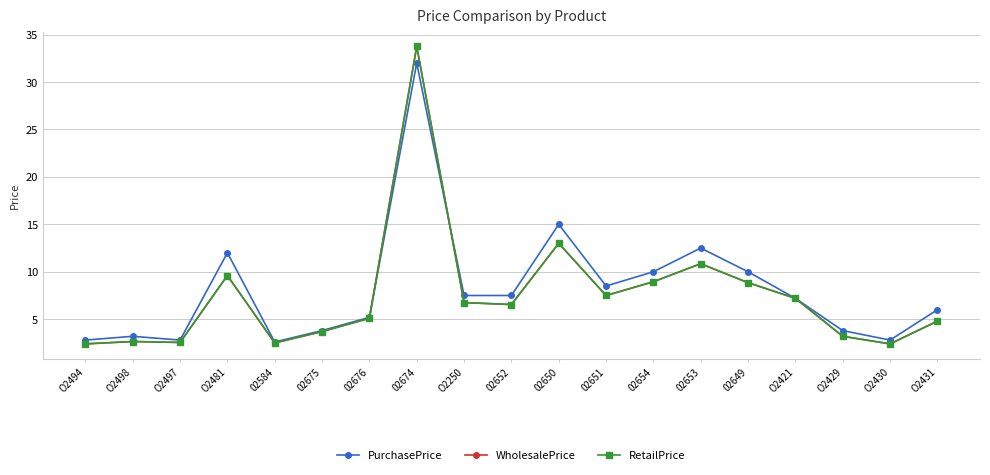

True or false: WholesalePrice and RetailPrice intersect in this chart.

False